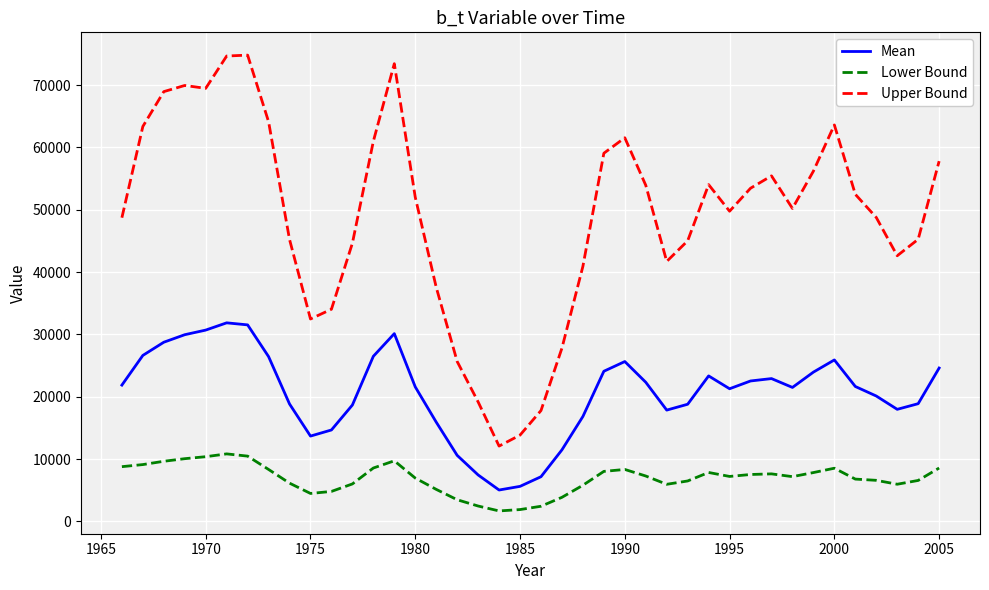

What is the difference between the maximum and minimum values in the Lower Bound series?

9153.9